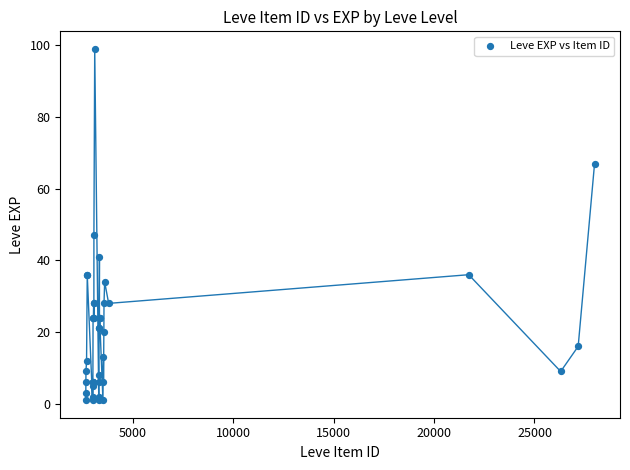

What Y value in the scatter plot is closest to 50?

47